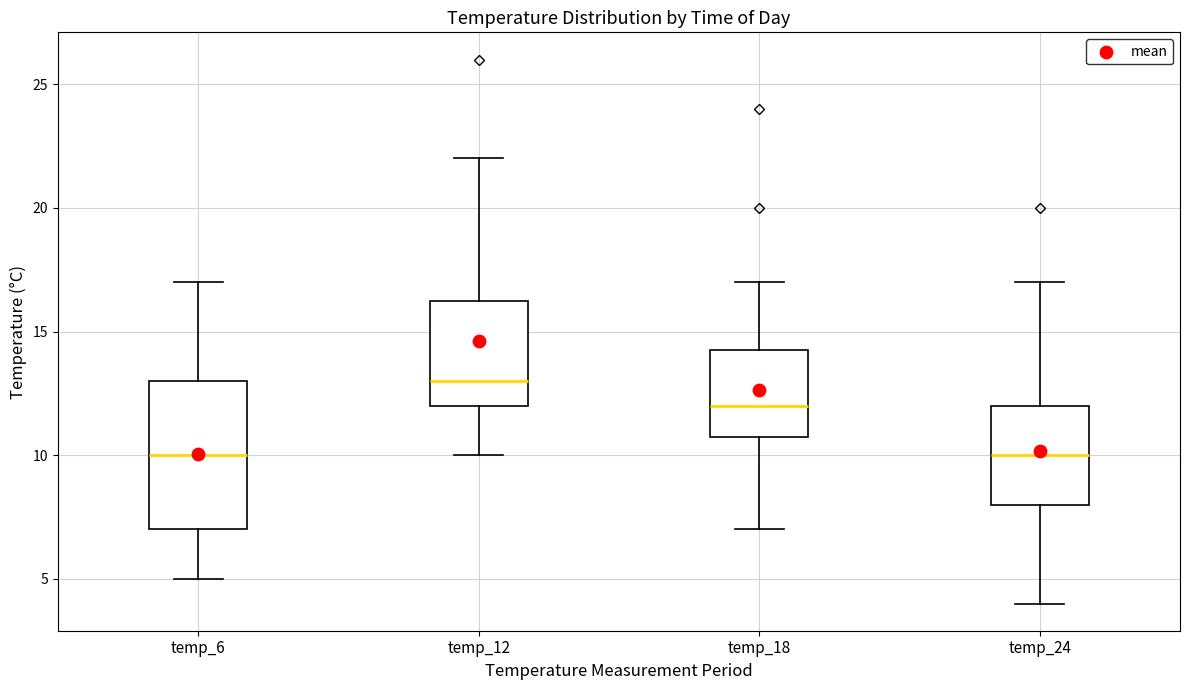

Where does the upper whisker of the box for temp_24 end on the y-axis? The values are not printed on the chart, so give them approximately, as read against the axis.

17.0